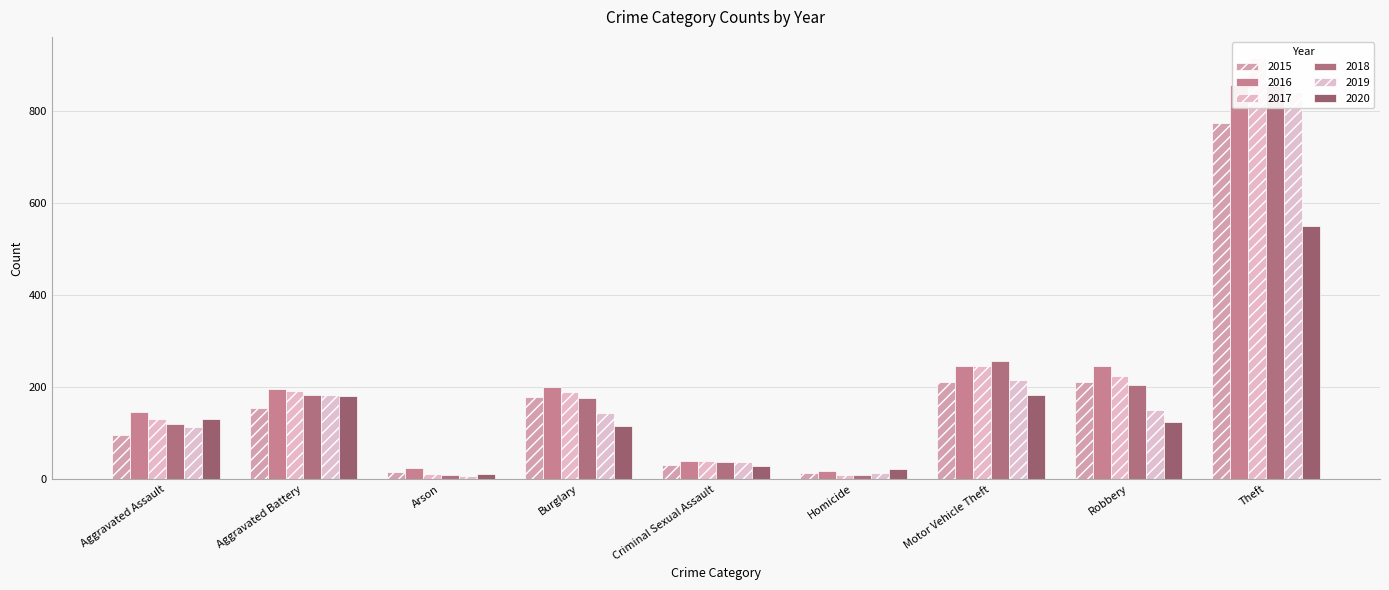

Read the 2017 value at Aggravated Battery, to the nearest 50.

200